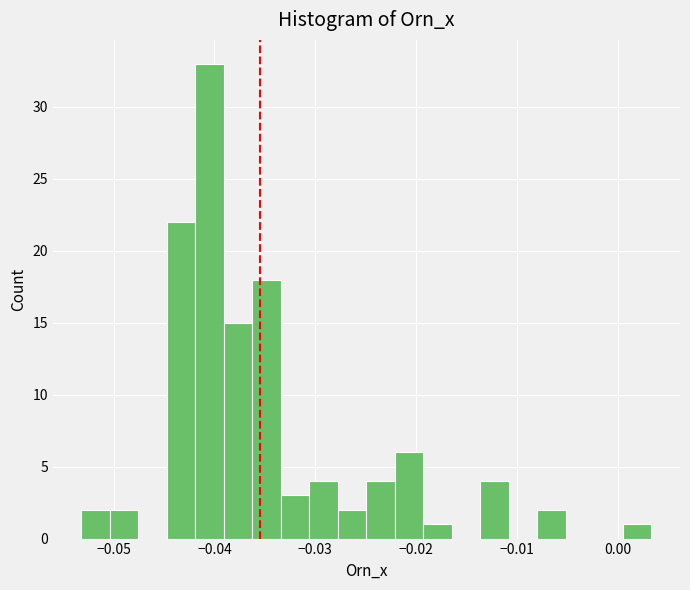

Read against the x-axis, roughly where is the centre of the tallest bar?

-0.040